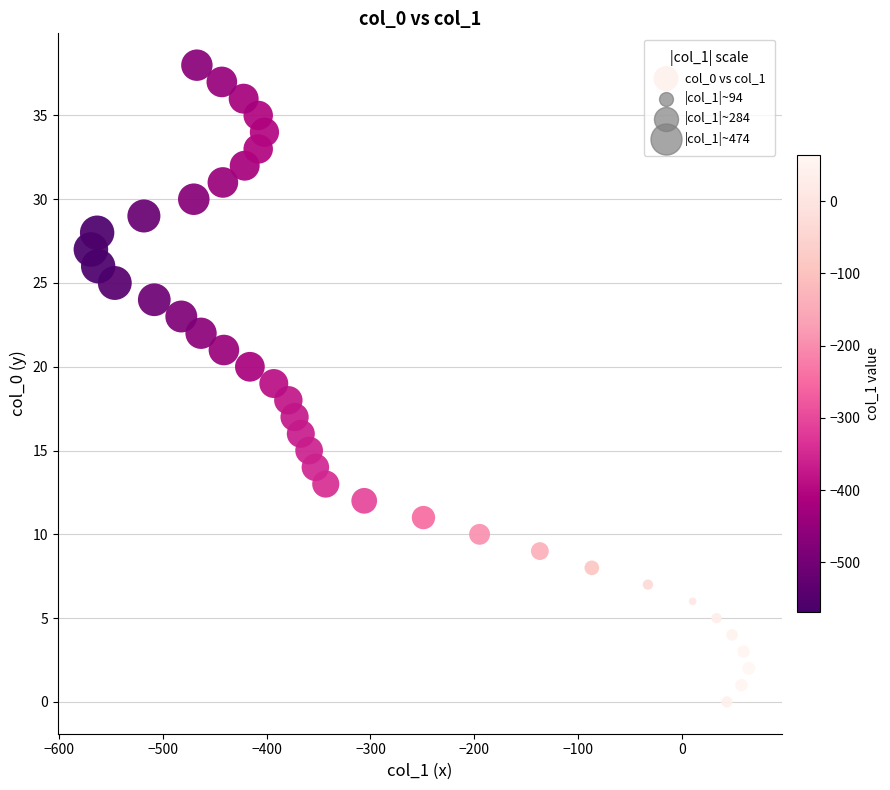

What is the range of Y values (max minus min)?

38